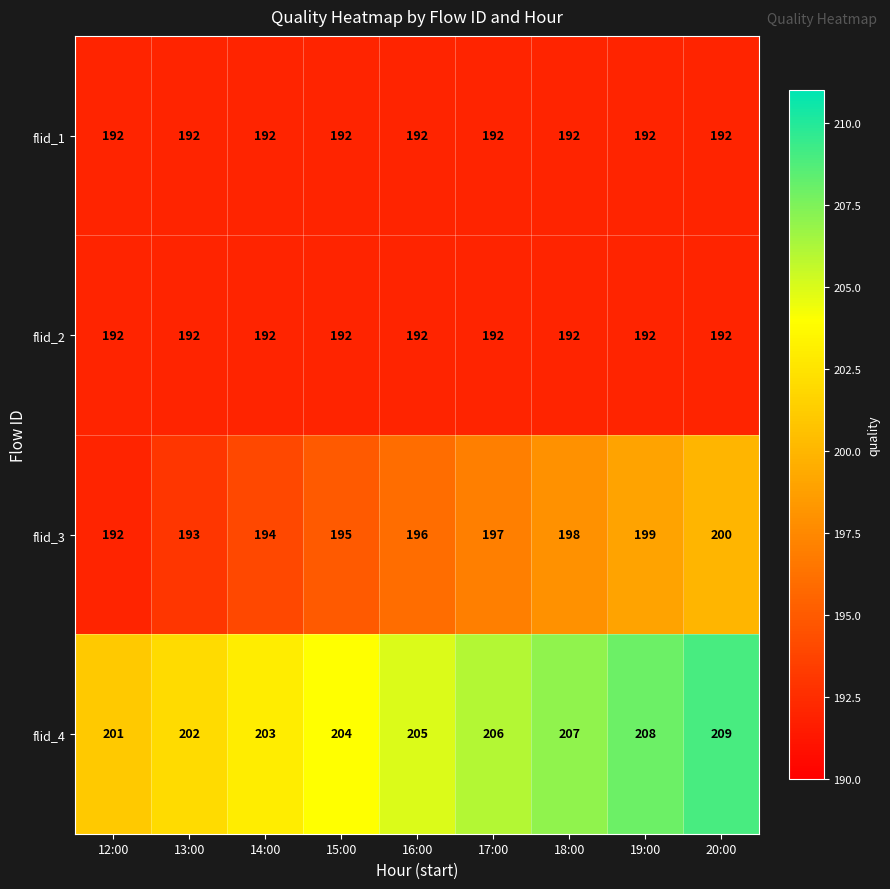

At which category is the sum across all series the highest?

20:00